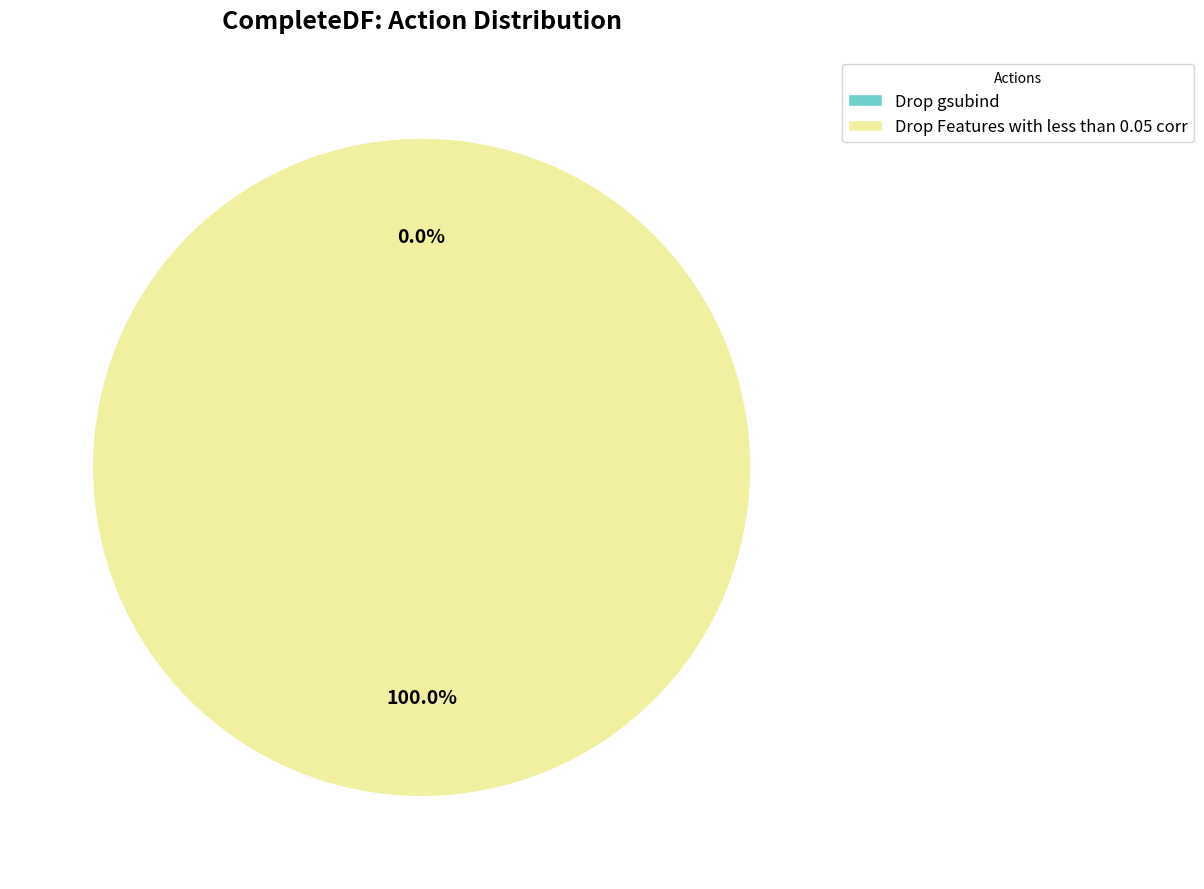

The Drop Features with less than 0.05 corr slice represents 100% of the pie. True or false?

True